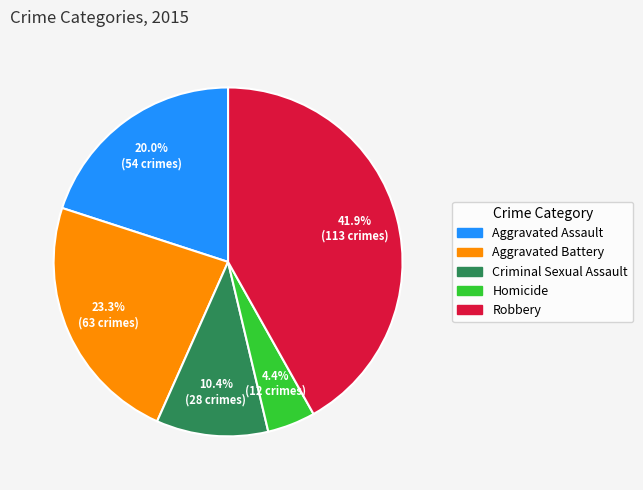

Do Aggravated Assault and Robbery together represent more than half of the pie?

Yes